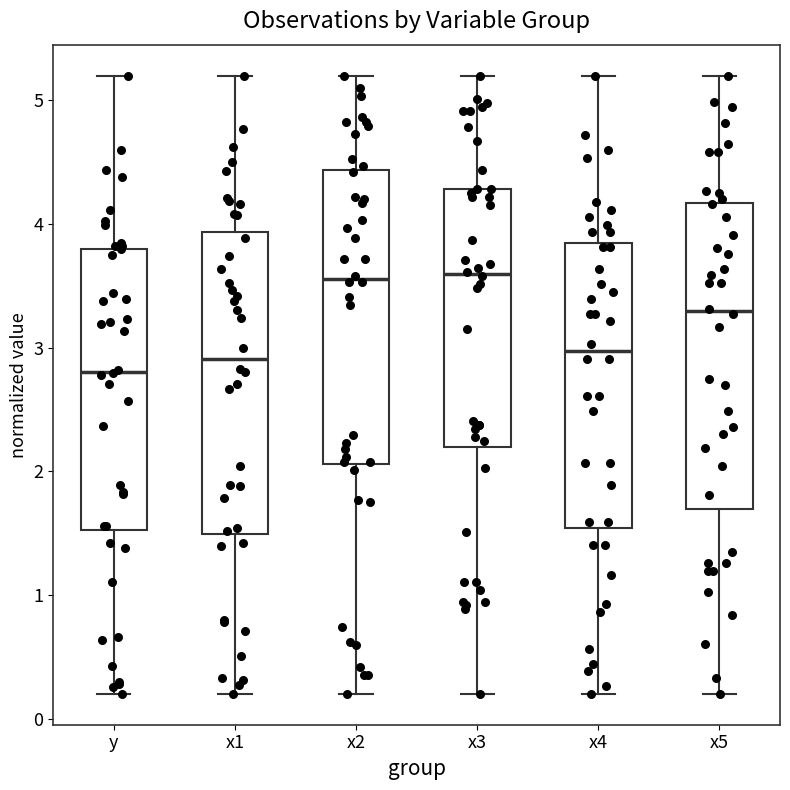

Where does the median line of the box for x4 sit on the y-axis? The values are not printed on the chart, so give them approximately, as read against the axis.

3.0